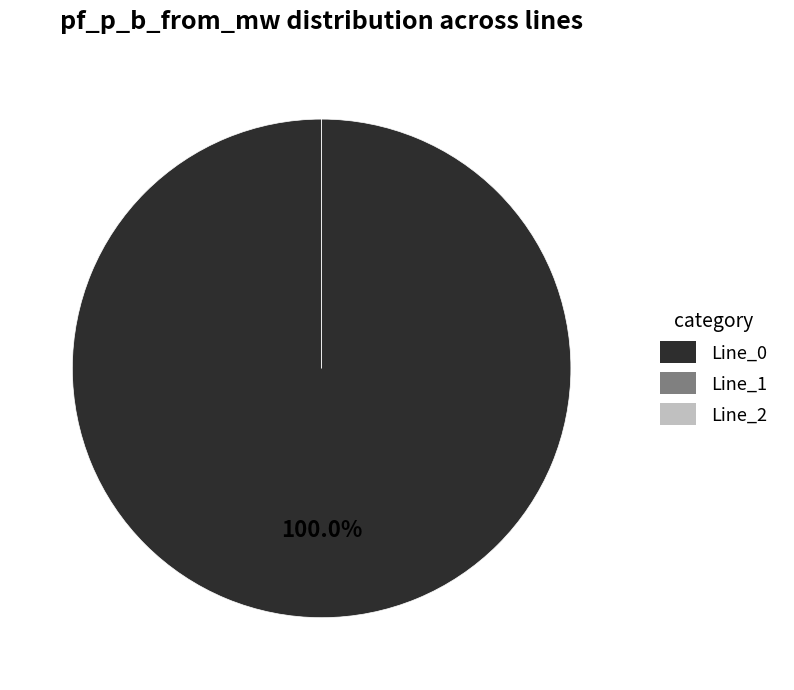

True or false: Line_0 accounts for 99% of the total.

False